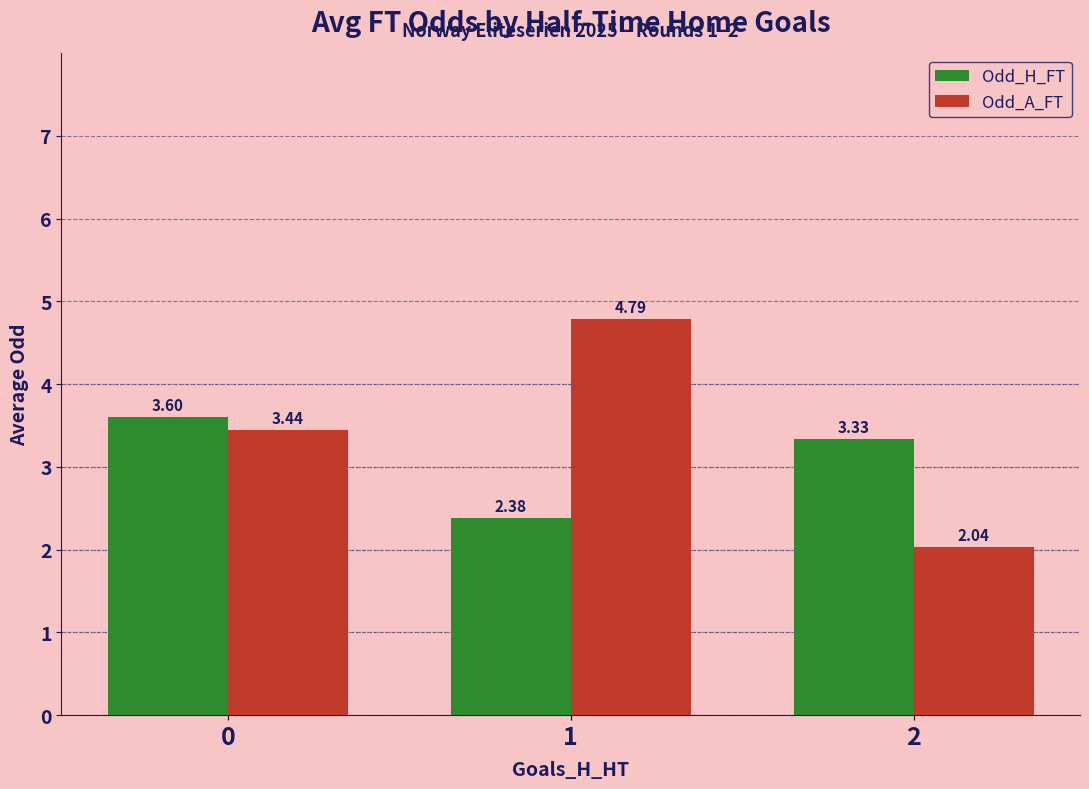

Does the chart contain any negative values?

No